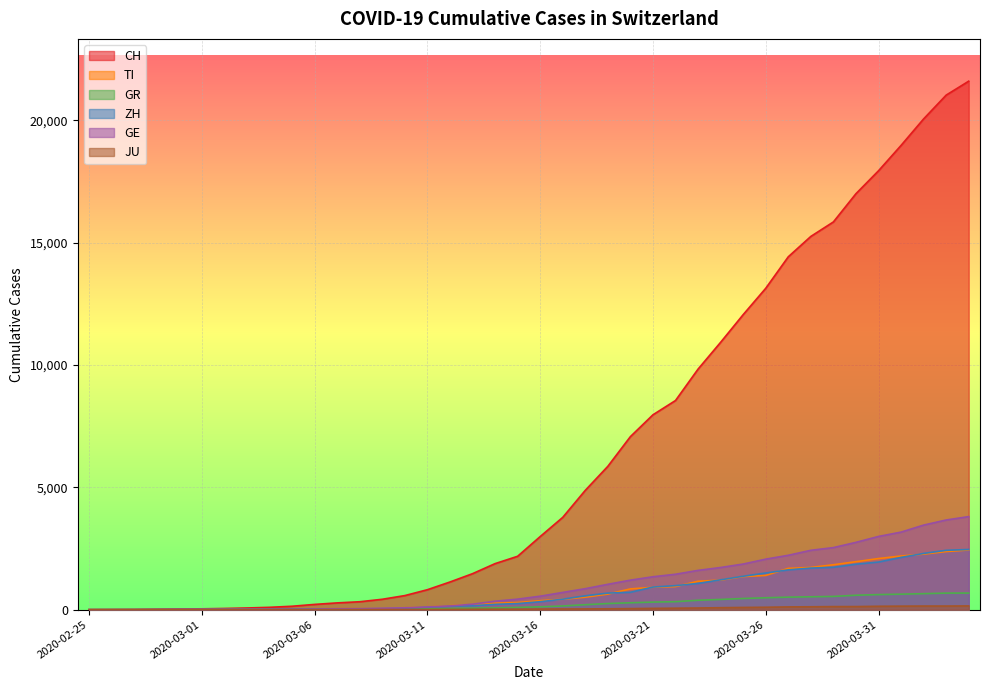

At 2020-03-05, list the series in order from largest to smallest.

CH, TI, ZH, GE, GR, JU